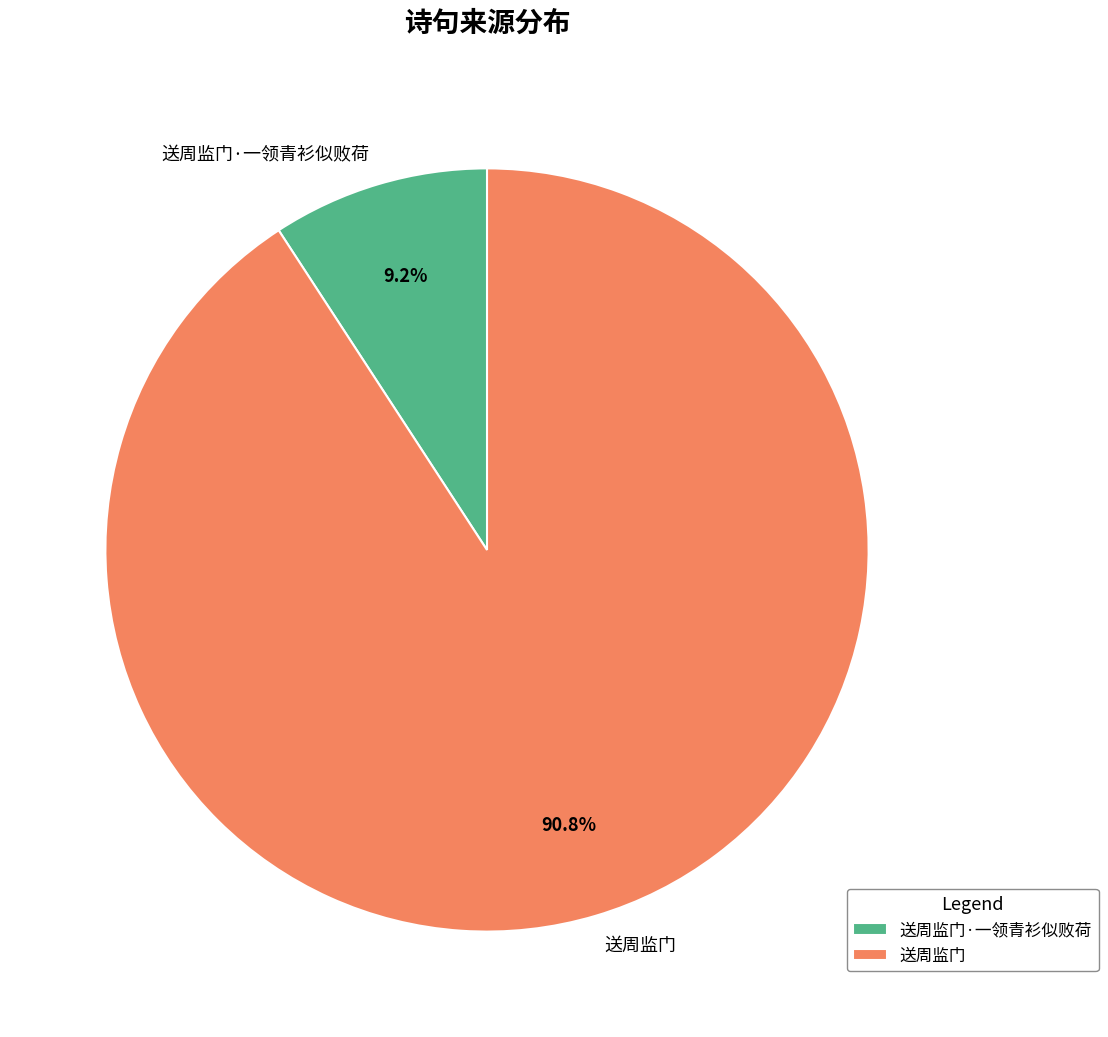

The 送周监门·一领青衫似败荷 slice represents 9% of the pie. True or false?

True